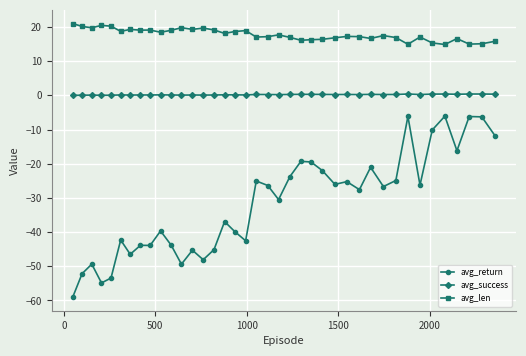

True or false: avg_len and avg_return intersect in this chart.

False